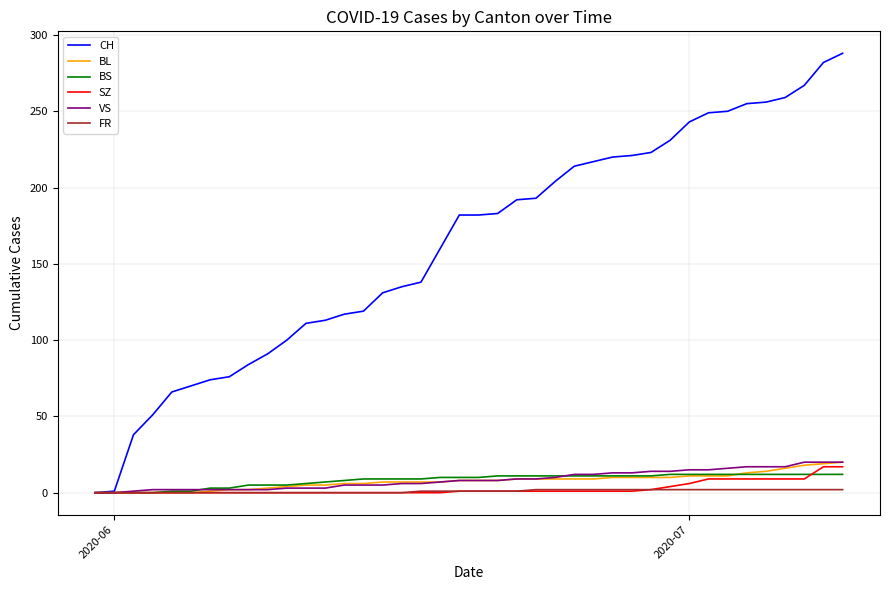

Which series has the largest total across all categories?

CH